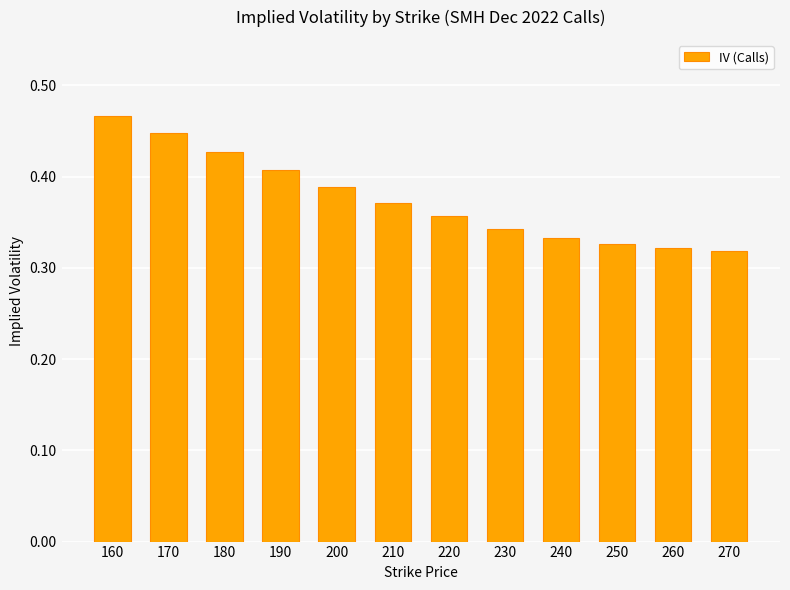

Which label corresponds to the largest value in the chart?

160